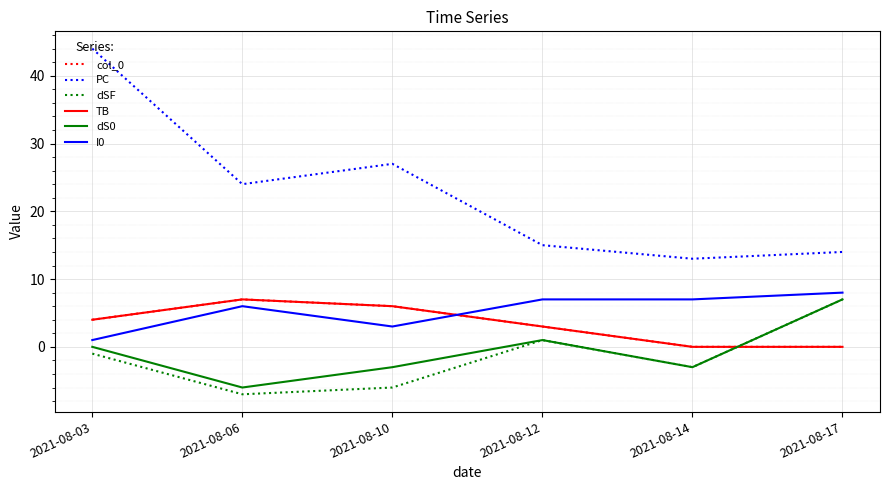

At 2021-08-14, list the series in order from largest to smallest.

PC, I0, col_0, TB, dSF, dS0